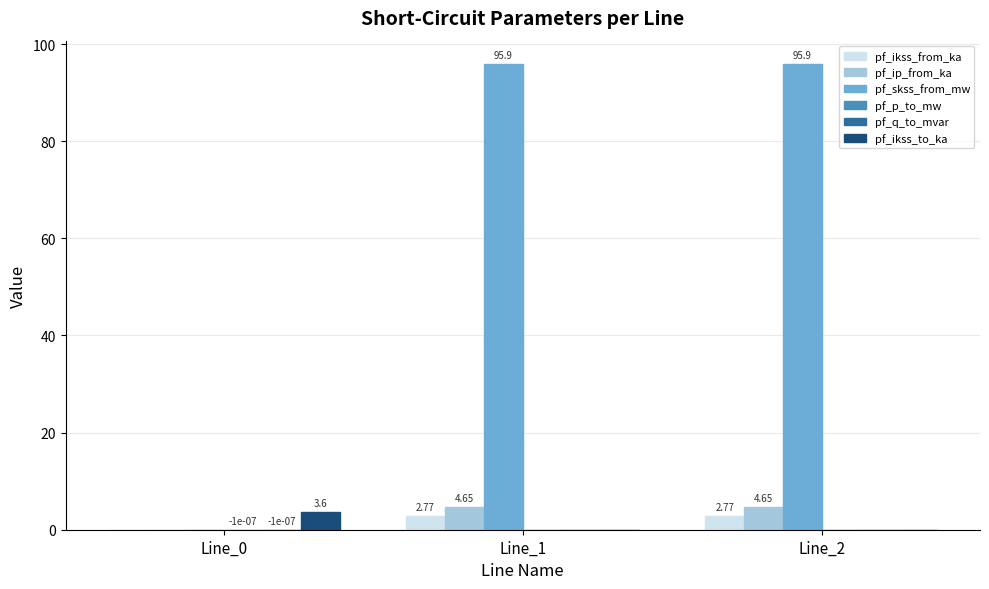

True or false: pf_ikss_from_ka has a value of 0.0 at Line_0.

True